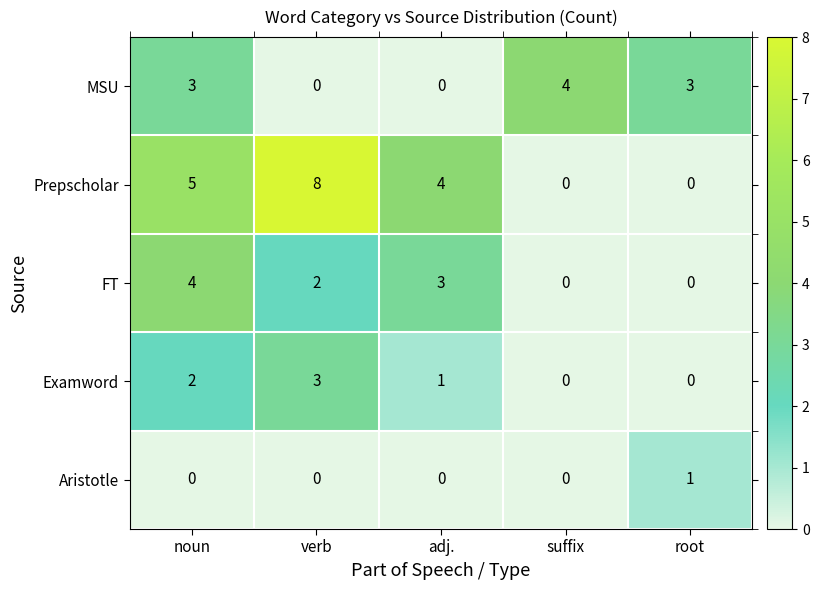

Which series has the largest total across all categories?

Prepscholar